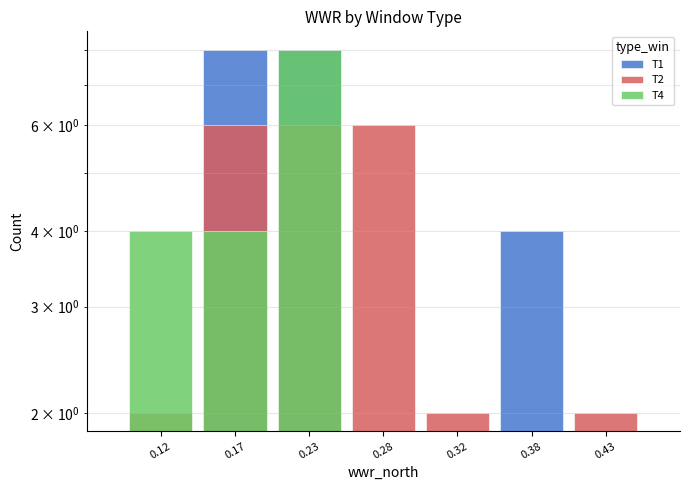

Is it true that T4 equals 0 at 0.43?

True